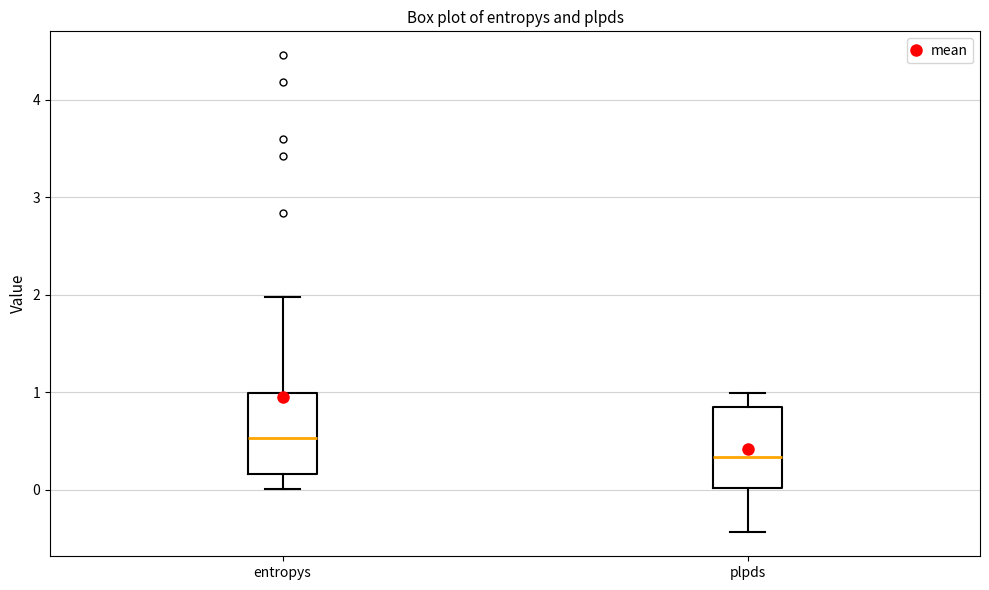

Reading left to right, read every box against the y-axis: the position of its median line, the range the box covers, and the ends of its whiskers. The values are not printed on the chart, so give them approximately, as read against the axis.

entropys: median 0.5, box 0.2 to 1.0, whiskers 0.0 to 2.0
plpds: median 0.3, box 0.0 to 0.8, whiskers -0.4 to 1.0